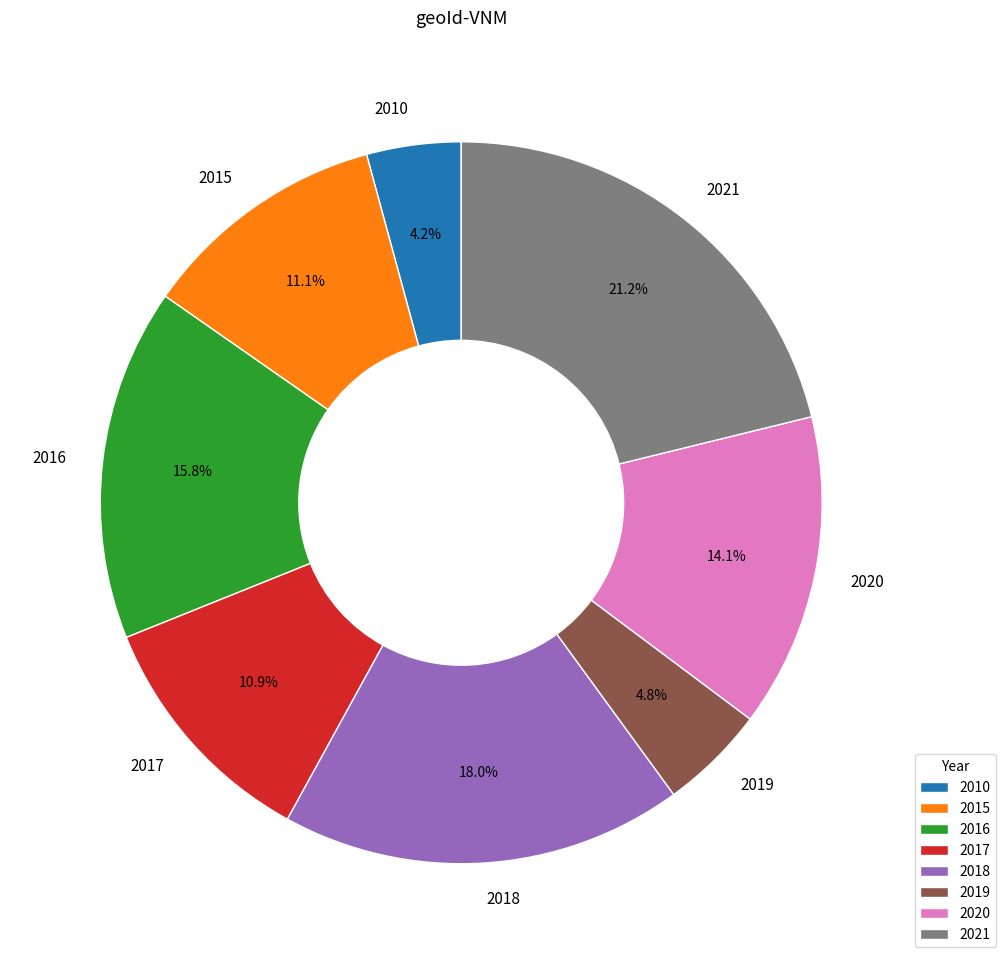

What percentage is the 2021 slice, to the nearest percent?

21%